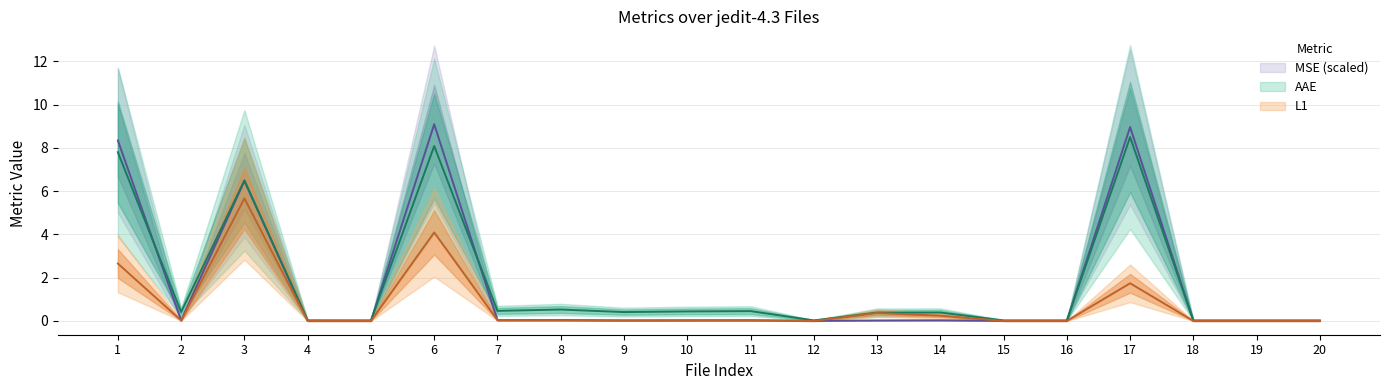

What is the spread (max minus min) of values at 8?

0.5